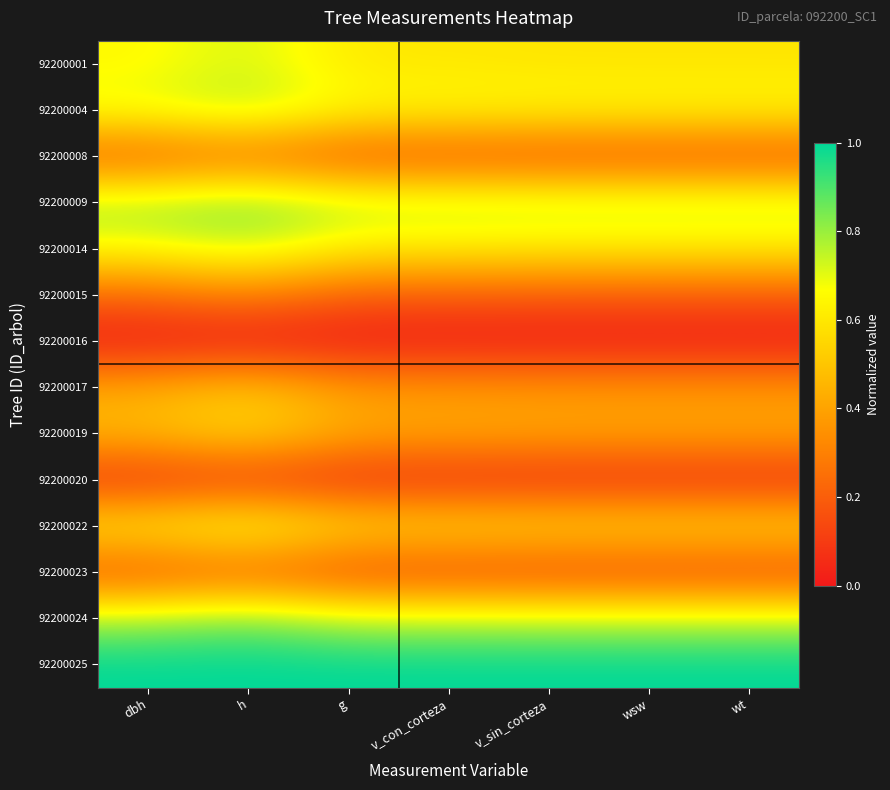

Count the number of categories in the chart.

7